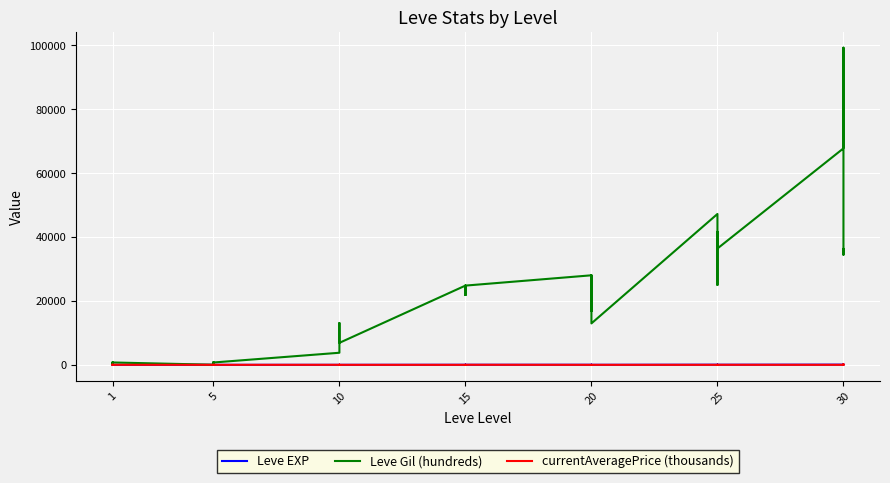

What is the difference between the highest and lowest values at 5?

25.0